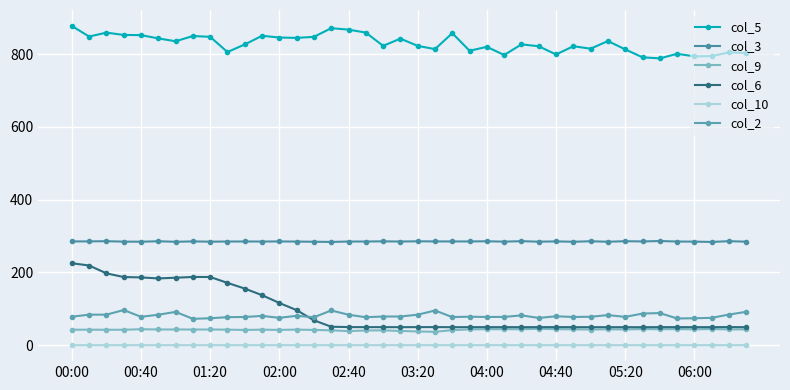

Which series has the widest spread of values?

col_6